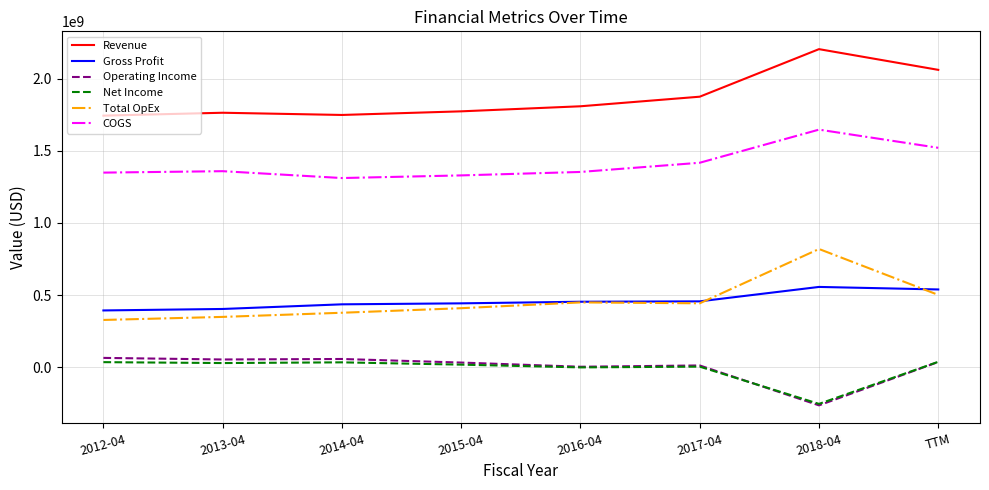

Is the value of Revenue at TTM greater than the value of Gross Profit at 2014-04?

Yes